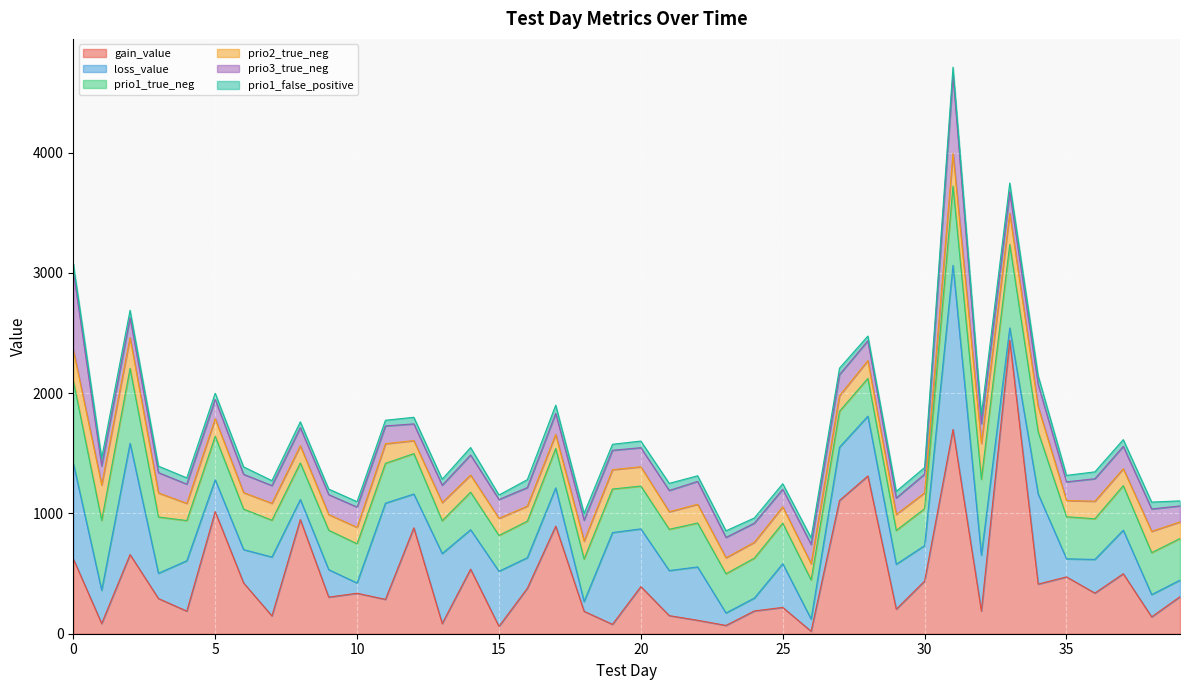

True or false: gain_value has a value of 137.9 at 19.

False